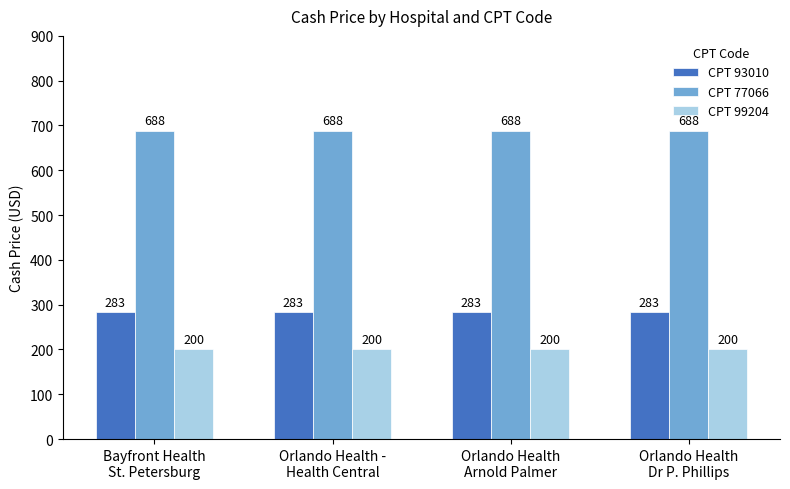

What is the sum of the CPT 77066 values at Bayfront Health
St. Petersburg and Orlando Health
Dr P. Phillips?

1376